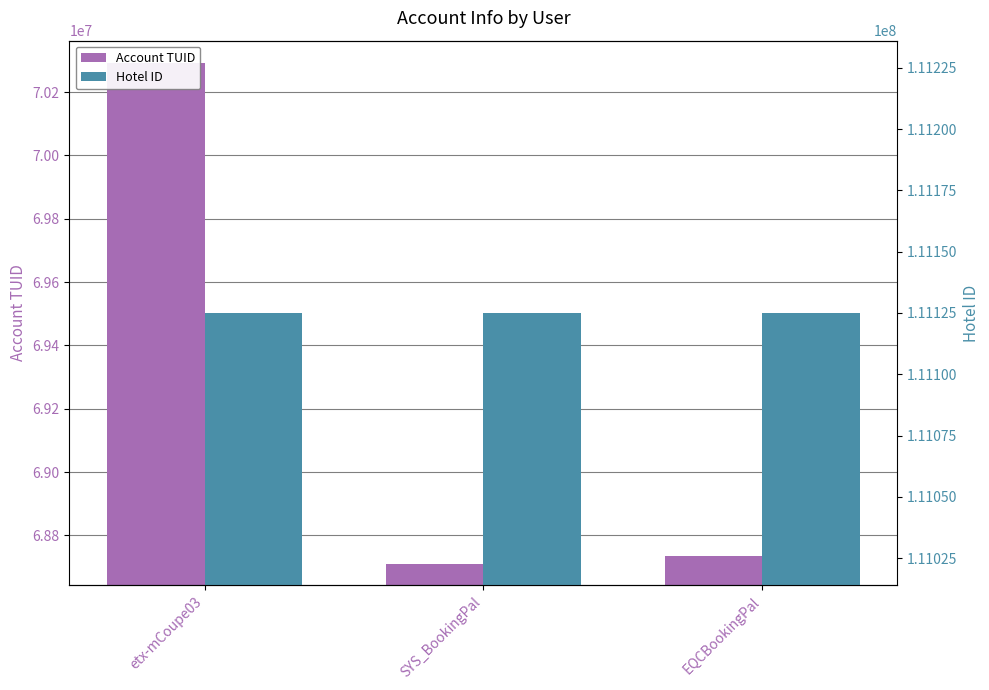

Are the bars grouped side by side (vs. stacked)?

Yes